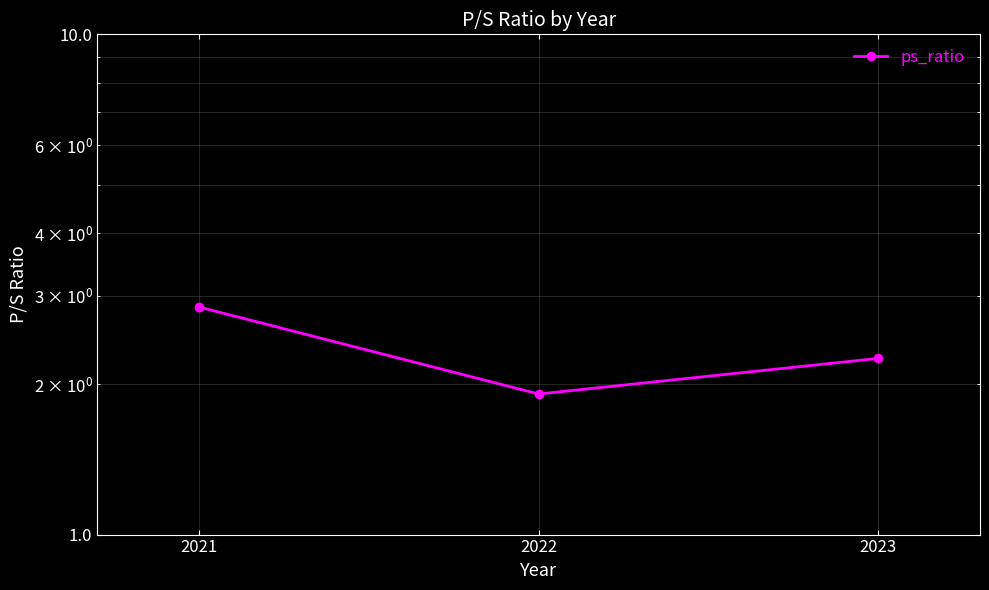

The chart shows a value of 1.9 at 2022. True or false?

True